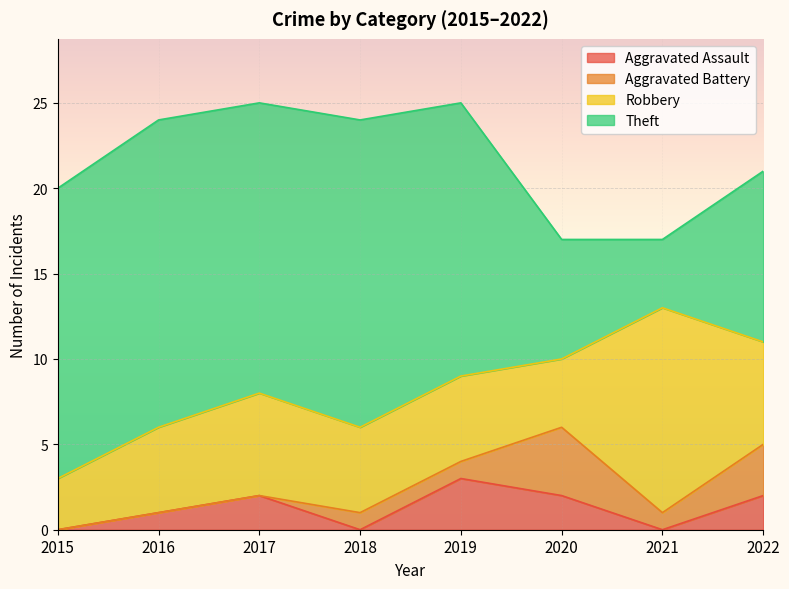

What is the difference between the maximum and minimum values in the Robbery series?

9